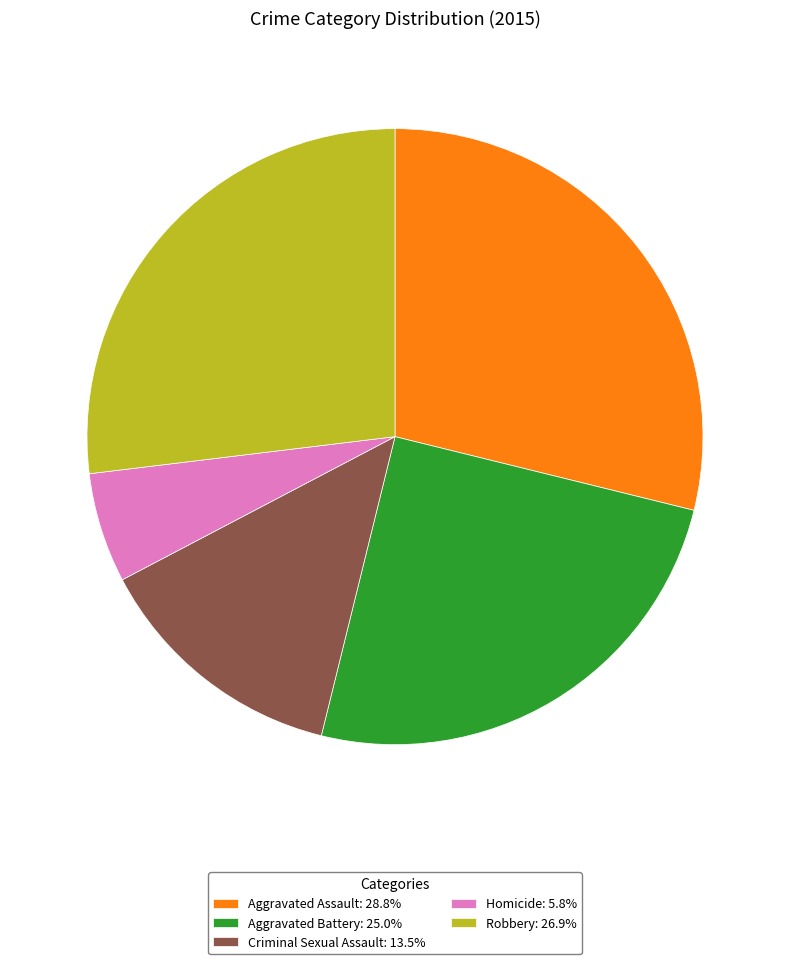

True or false: Aggravated Assault accounts for 16% of the total.

False